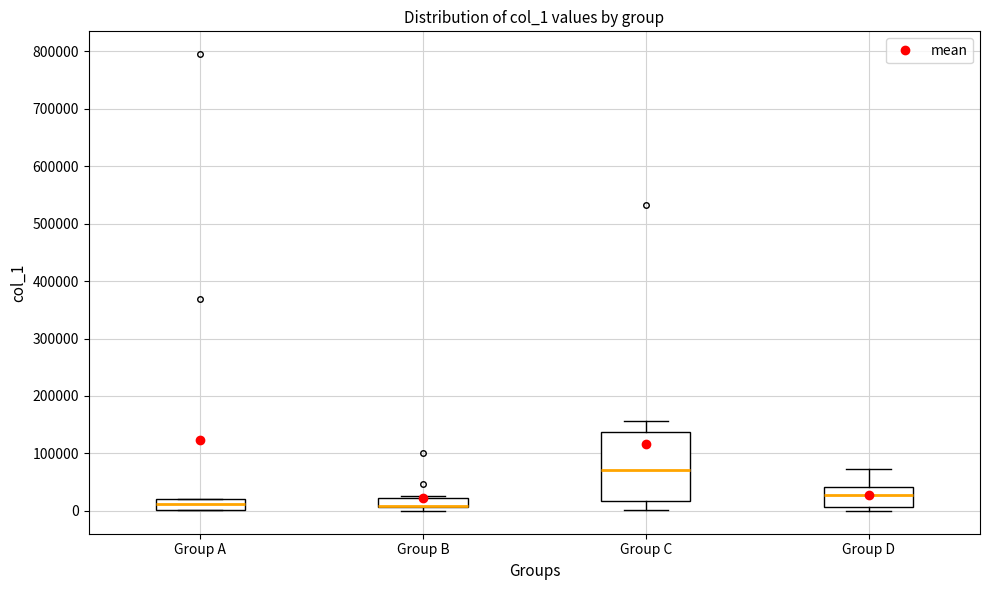

Where is the lower edge of the box for Group B on the y-axis? The values are not printed on the chart, so give them approximately, as read against the axis.

10000